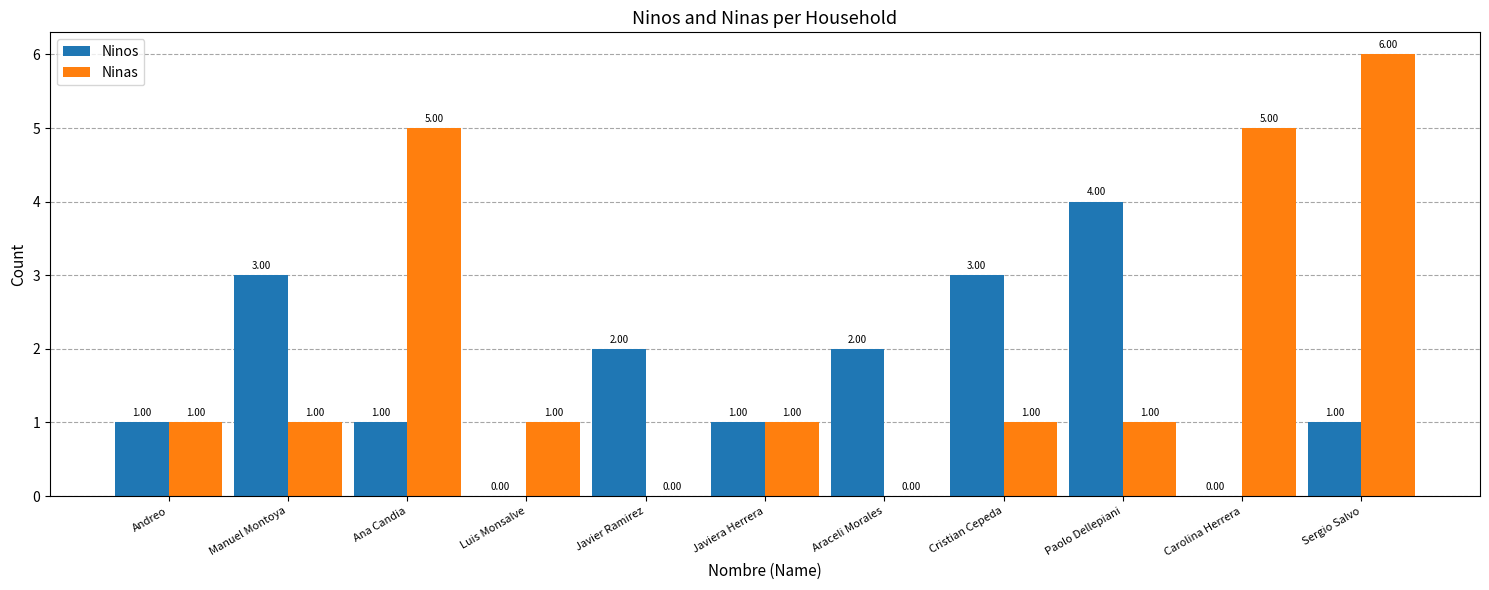

The Ninas series shows 2 at Manuel Montoya. True or false?

False